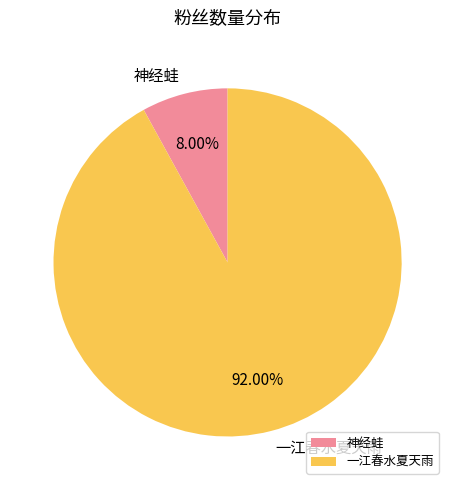

Which category has the smallest portion of the pie?

神经蛙